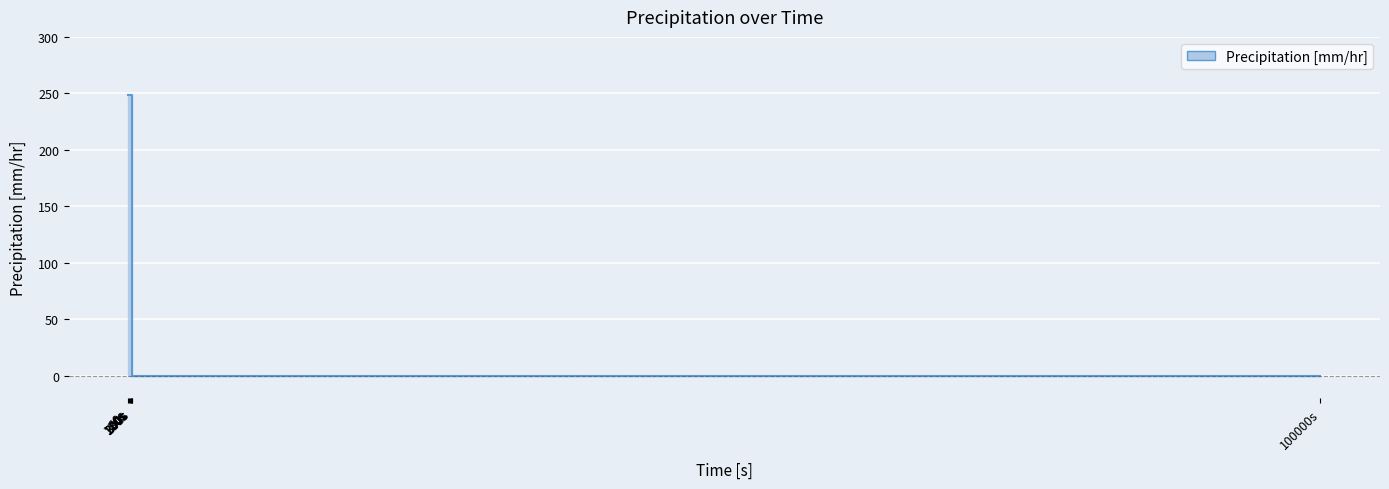

What is the sum of all values?

1492.3